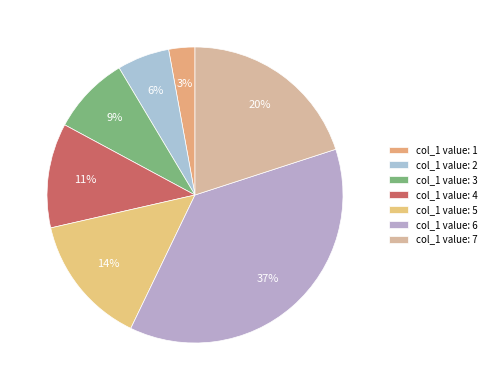

How many slices are in this pie chart?

7